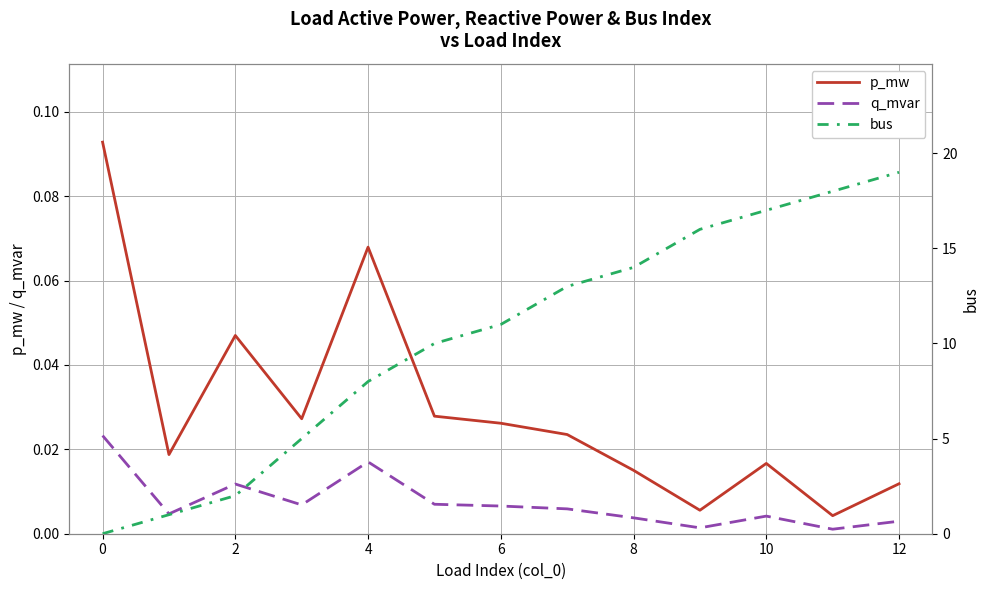

Does the chart display data point markers on the line(s)?

No